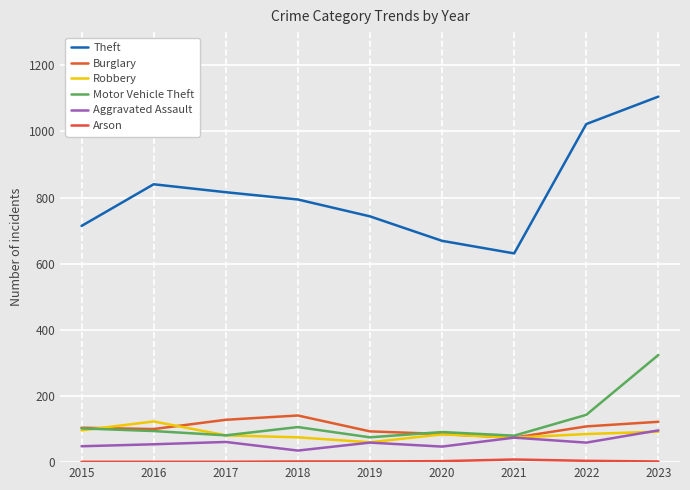

At which category does the chart reach its minimum across all series?

2015